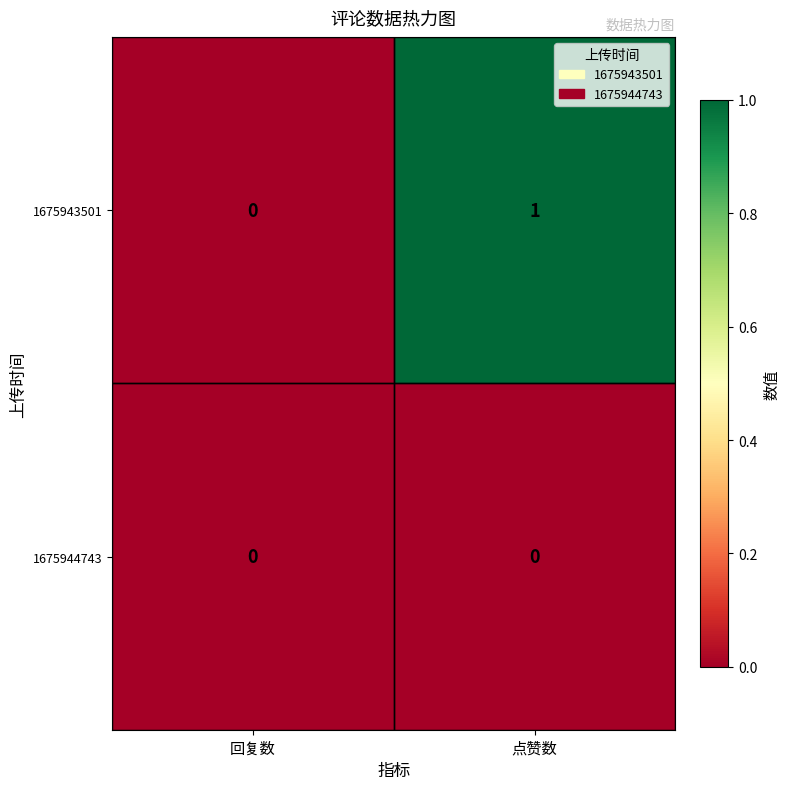

Between 回复数 and 点赞数, which series saw the biggest shift?

1675943501